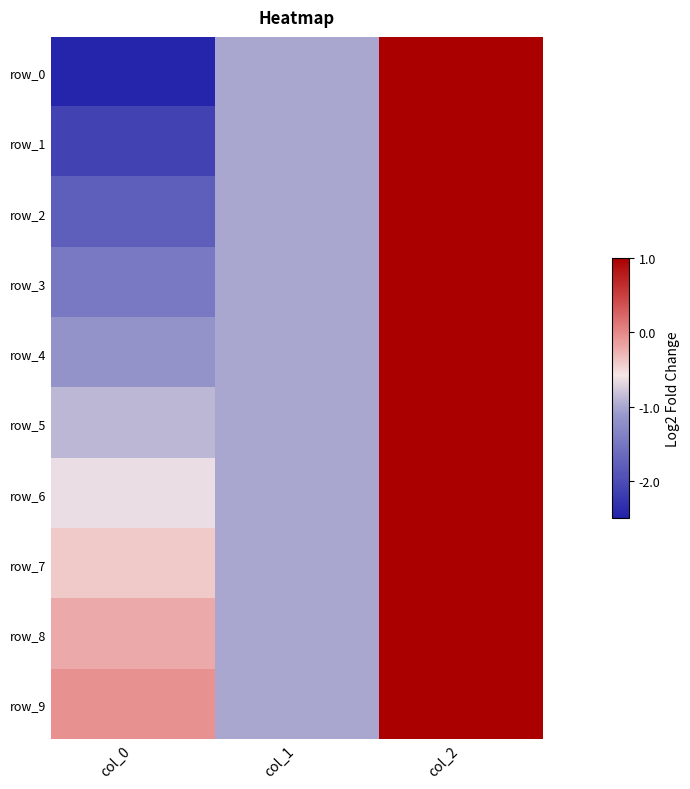

How many values in row_2 are below zero?

2